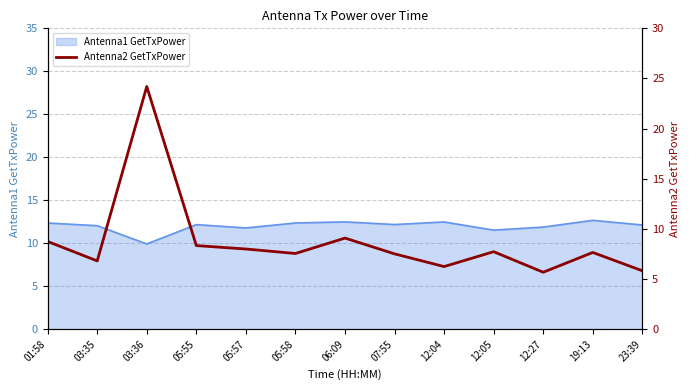

How many interior local valleys (lower than both neighbors) does the data have?

4